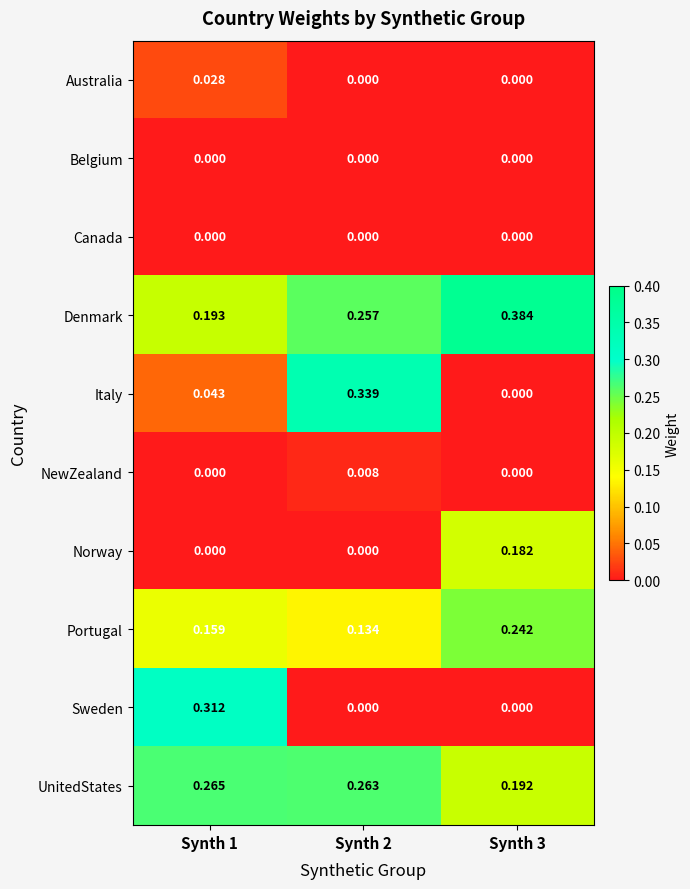

Which series has the largest total across all categories?

Denmark